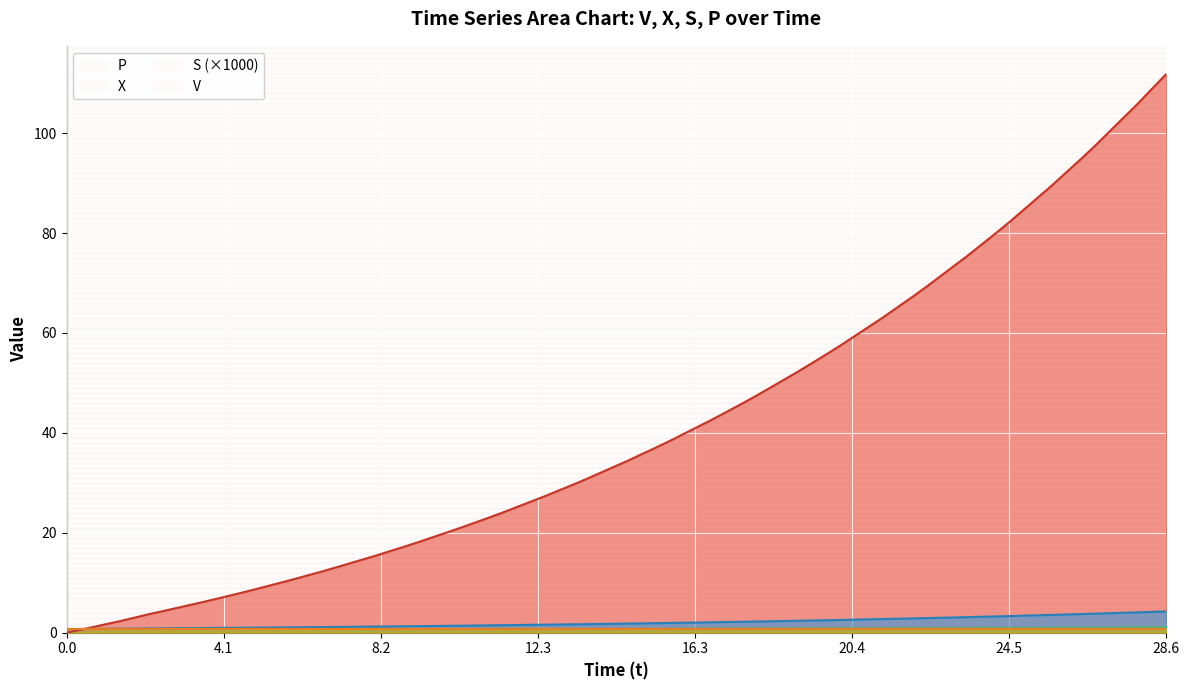

At which label is X closest to 2?

15.741047280749788